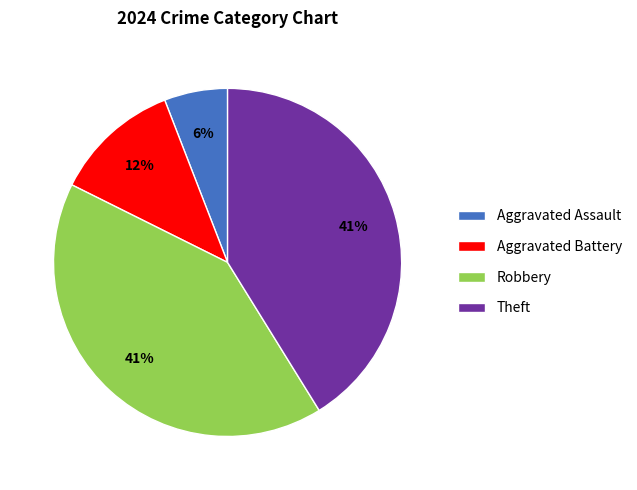

Combined, do Aggravated Assault and Aggravated Battery account for over 50%?

No